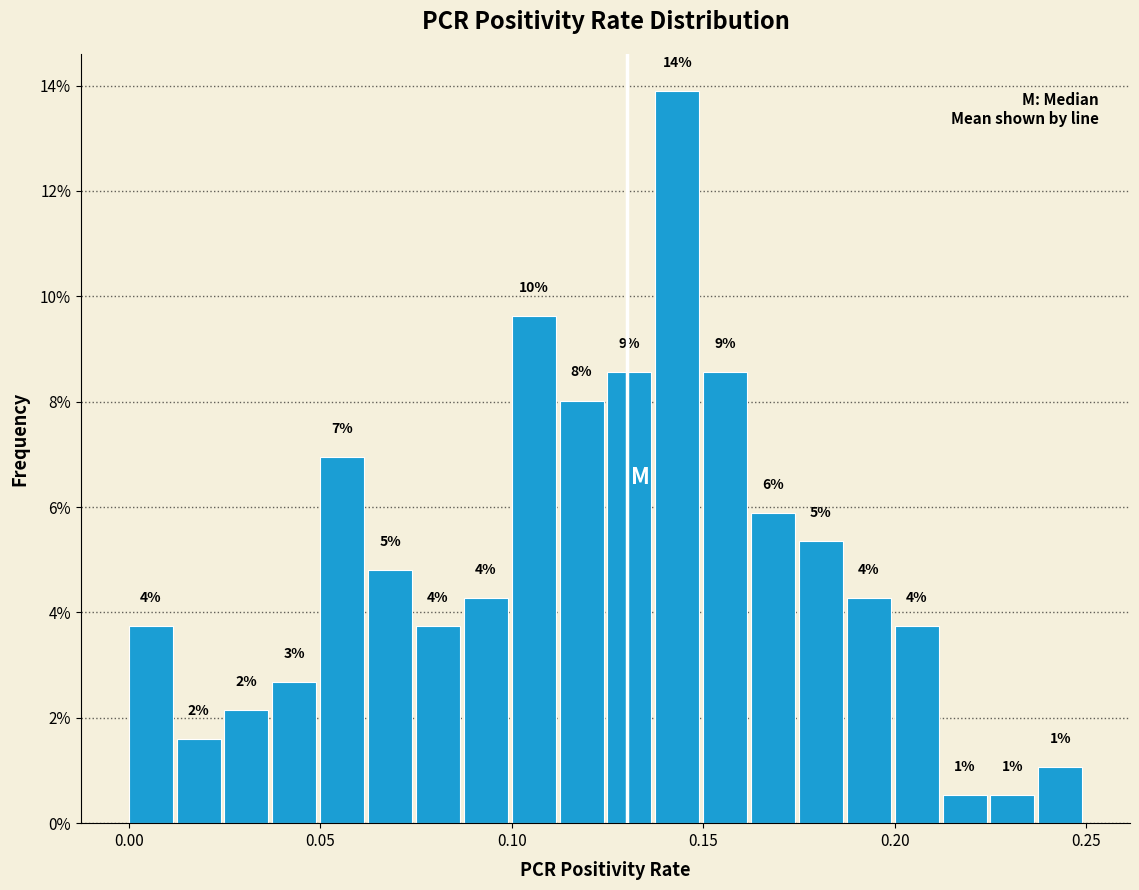

Around what value on the x-axis is the tallest bar? Give the approximate position of its centre, as read against the axis.

0.145